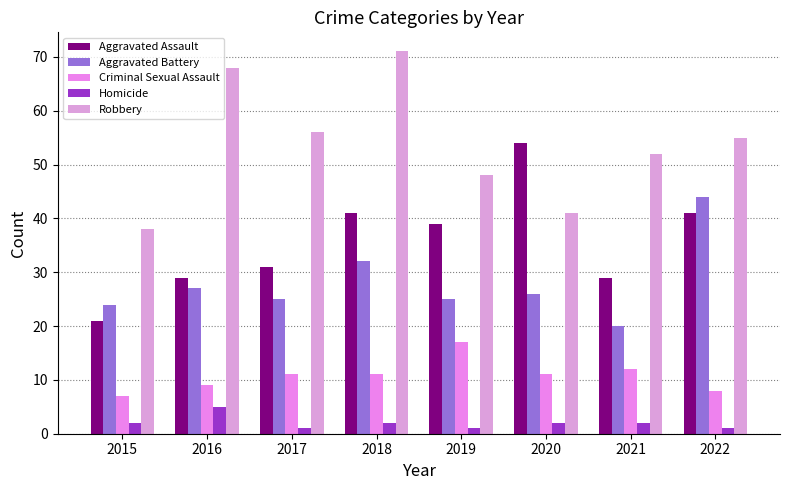

Which series has the largest total across all categories?

Robbery